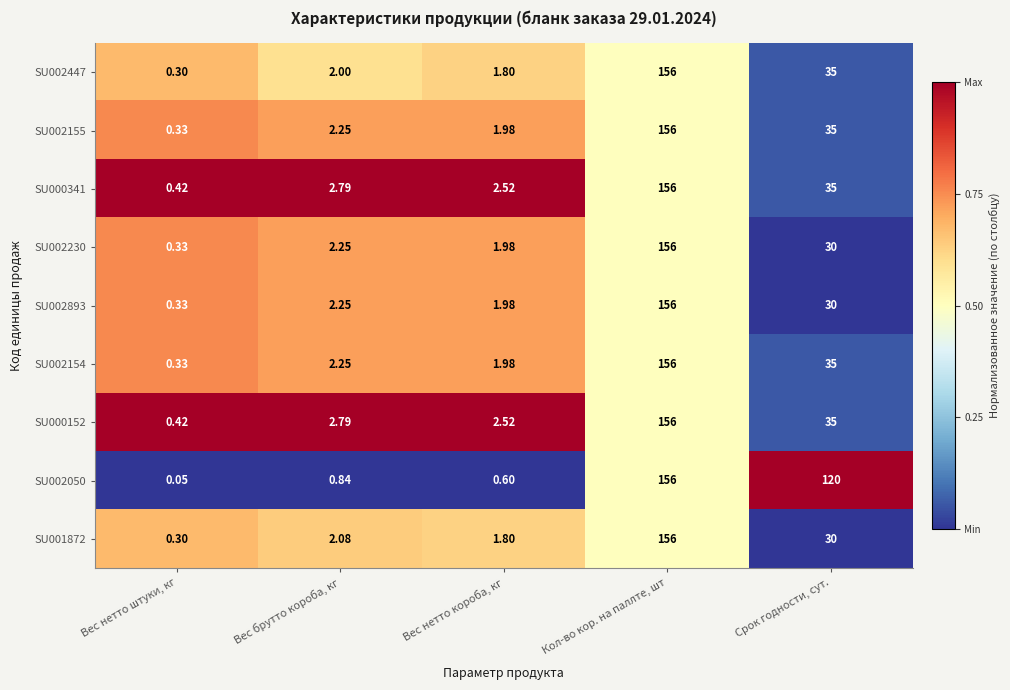

Which category has the lowest value in the SU000341 series?

Вес нетто штуки, кг